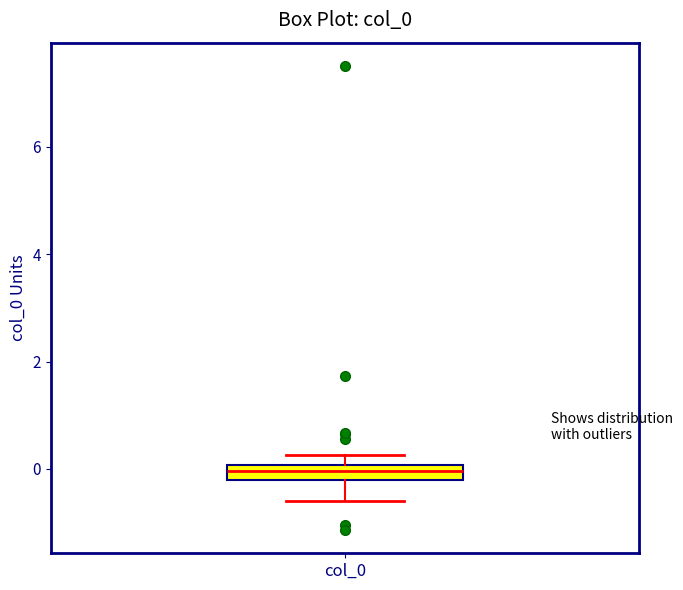

Where does the lower whisker of the box for col_0 end on the y-axis? The values are not printed on the chart, so give them approximately, as read against the axis.

-0.6